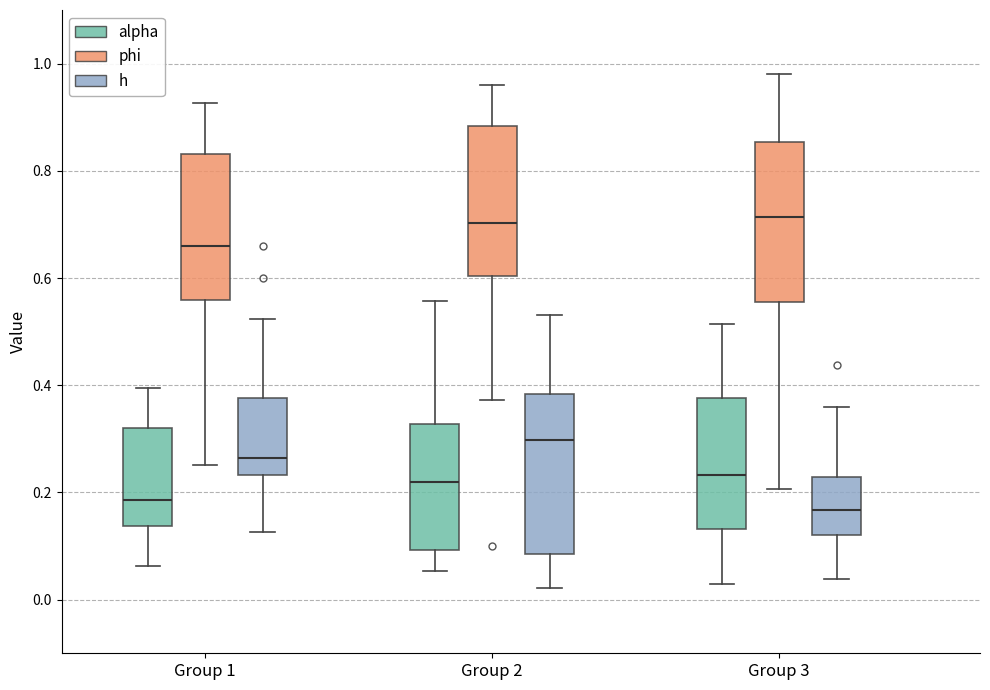

Reading left to right, transcribe this box plot: for each box, give where its median line is, the range the box spans, and where its two whiskers end, as read against the y-axis. The values are not printed on the chart, so give them approximately, as read against the axis.

Group 1 (alpha): median 0.18, box 0.14 to 0.32, whiskers 0.06 to 0.40
Group 1 (phi): median 0.66, box 0.56 to 0.84, whiskers 0.26 to 0.92
Group 1 (h): median 0.26, box 0.24 to 0.38, whiskers 0.12 to 0.52
Group 2 (alpha): median 0.22, box 0.10 to 0.32, whiskers 0.06 to 0.56
Group 2 (phi): median 0.70, box 0.60 to 0.88, whiskers 0.38 to 0.96
Group 2 (h): median 0.30, box 0.08 to 0.38, whiskers 0.02 to 0.54
Group 3 (alpha): median 0.24, box 0.14 to 0.38, whiskers 0.02 to 0.52
Group 3 (phi): median 0.72, box 0.56 to 0.86, whiskers 0.20 to 0.98
Group 3 (h): median 0.16, box 0.12 to 0.22, whiskers 0.04 to 0.36